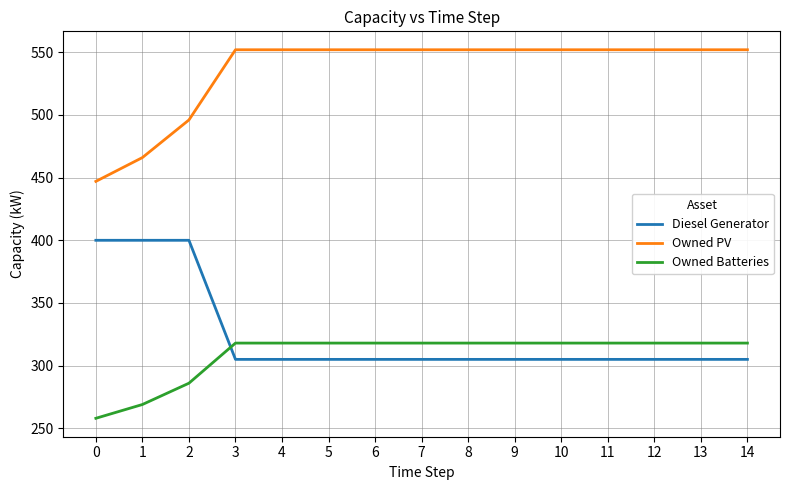

What is the difference between the maximum and minimum values in the Diesel Generator series?

95